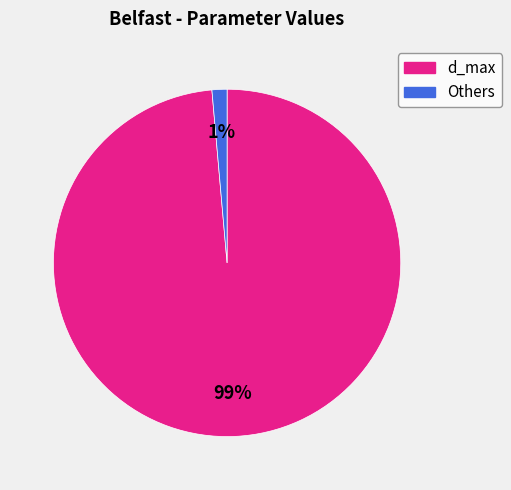

Is the sum of Others and d_max greater than half?

Yes